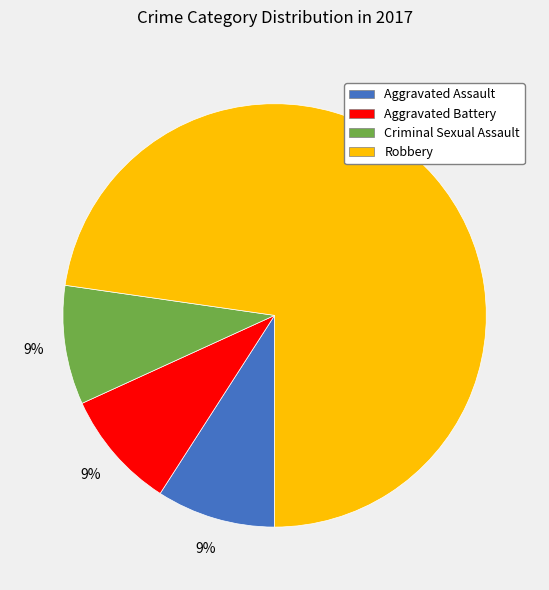

The Aggravated Assault slice represents 9% of the pie. True or false?

True